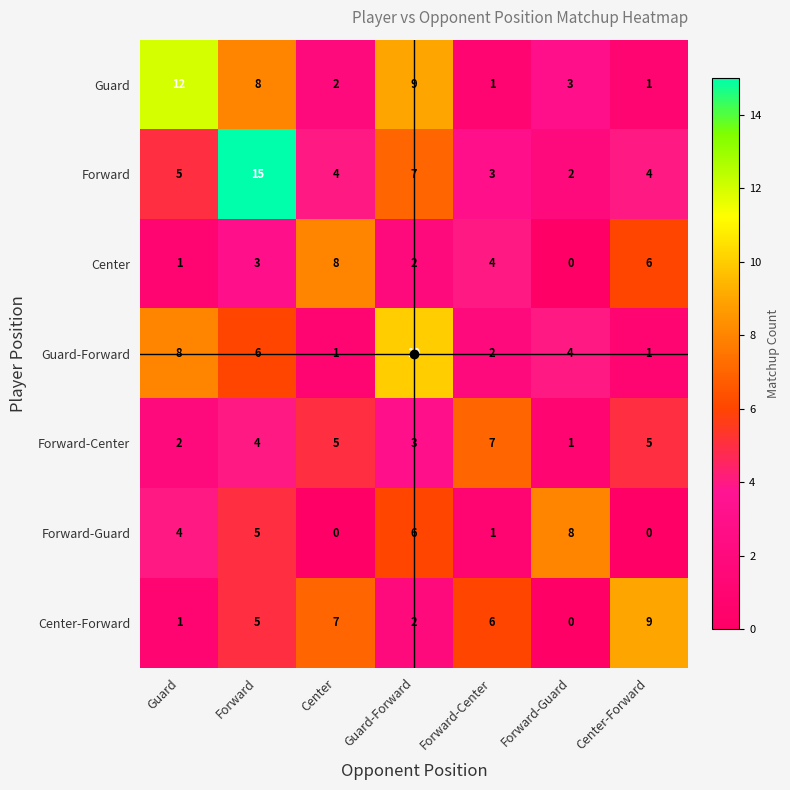

What is the spread (max minus min) of values at Forward?

12